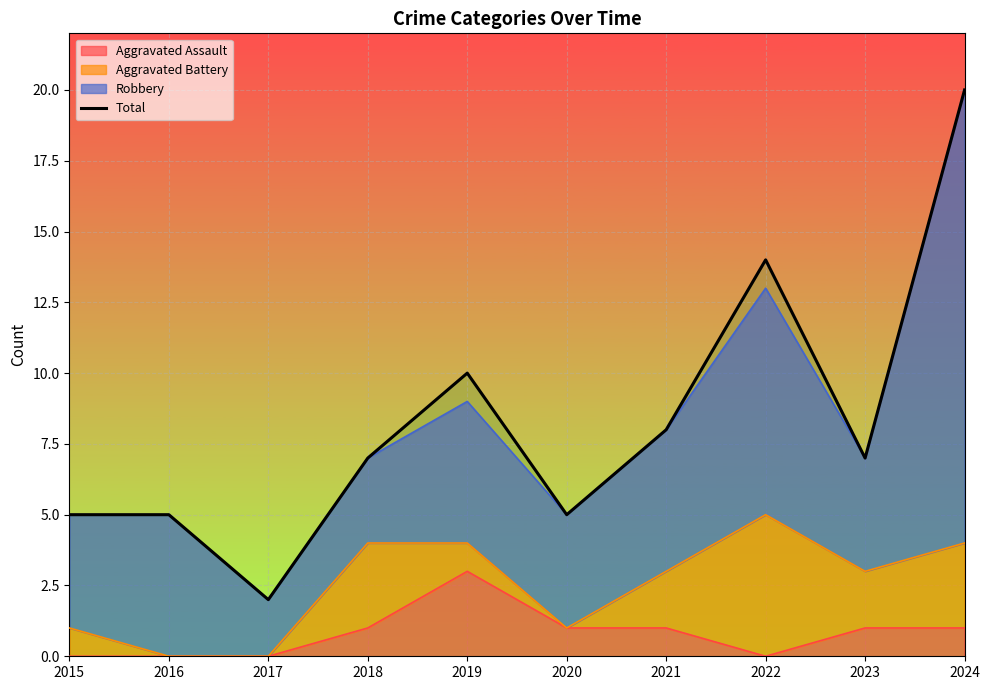

Reading left to right, extract all data points from this chart.

5	5	2	7	10	5	8	14	7	20